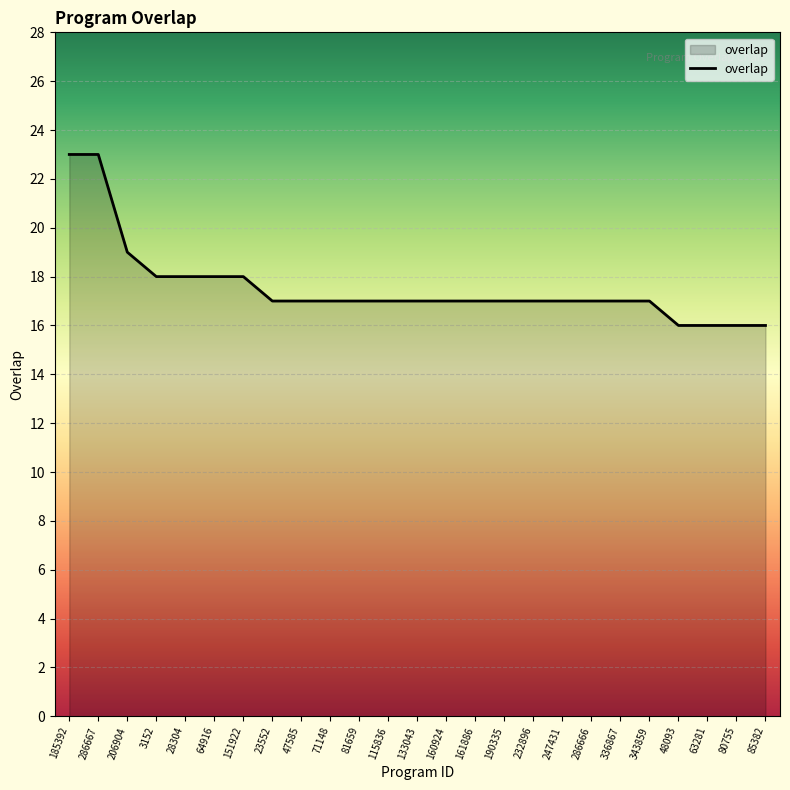

What is the minimum value shown in the chart?

16